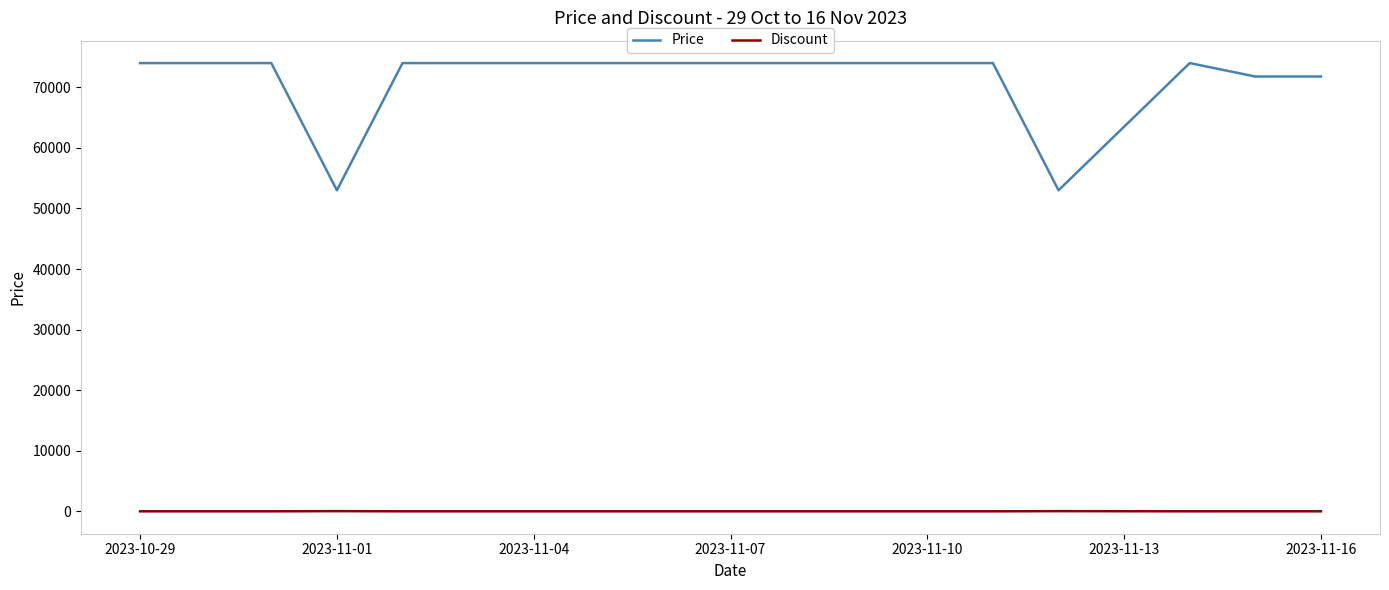

What is the average value of the Price series?

71420